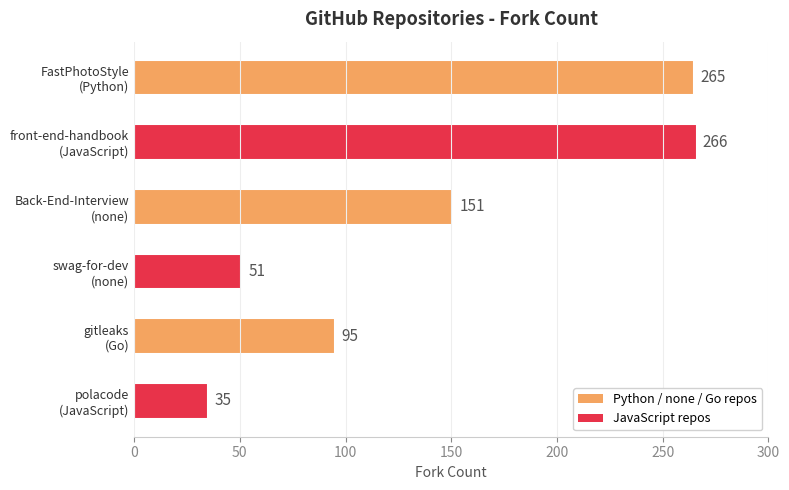

What is the average value?

144